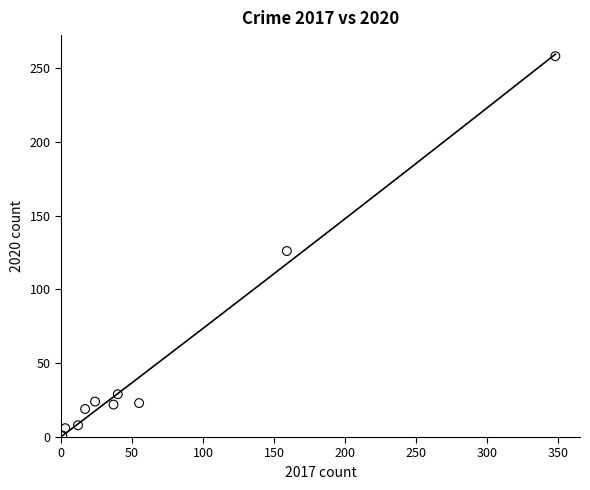

What Y value in the scatter plot is closest to 129?

126